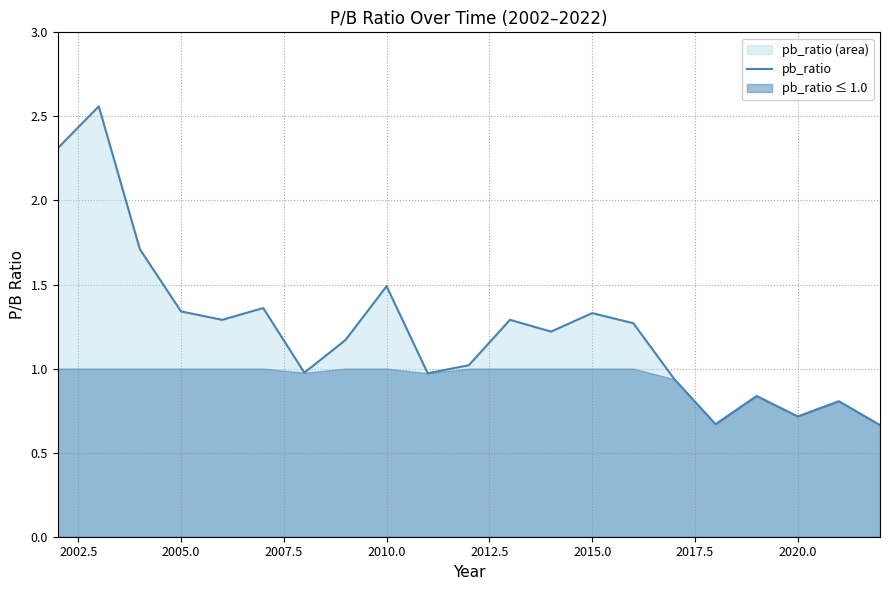

What is the value of the 3rd point from the left?

1.7